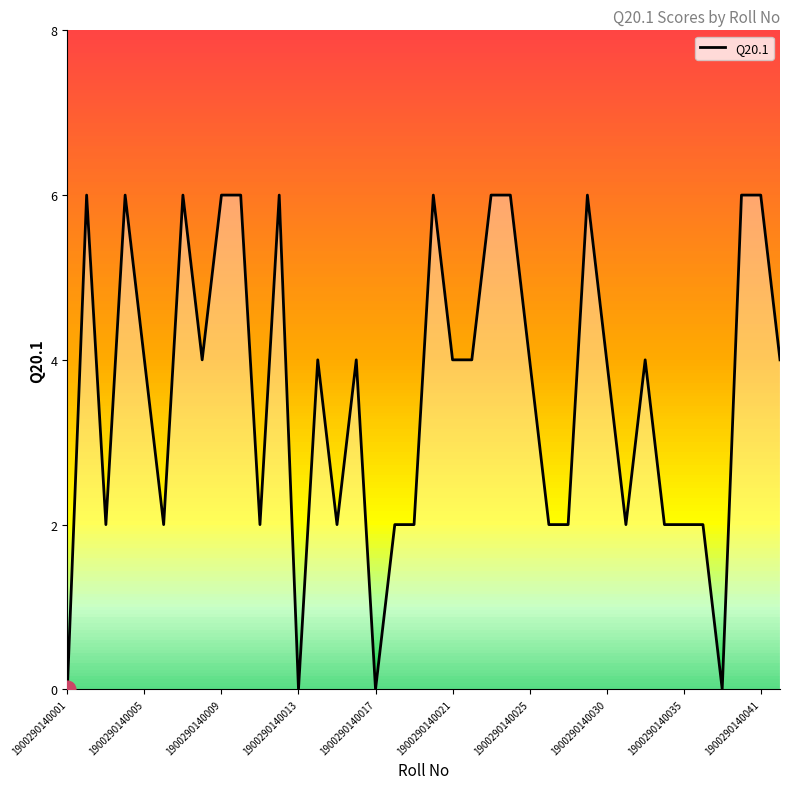

True or false: the data has more than 0 interior local peaks.

True